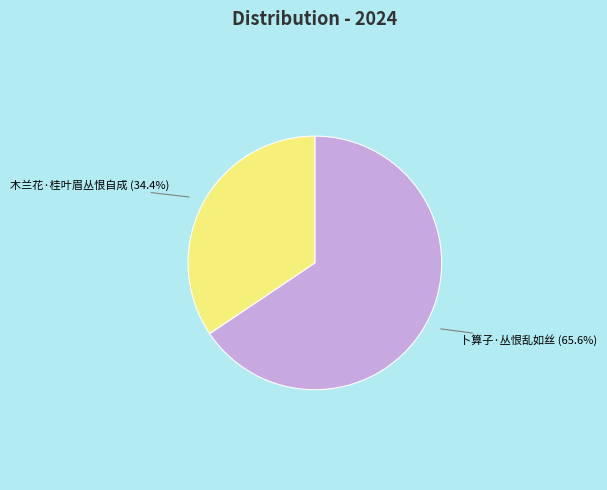

To the nearest percent, what is the difference between the largest and smallest slice percentages?

31%